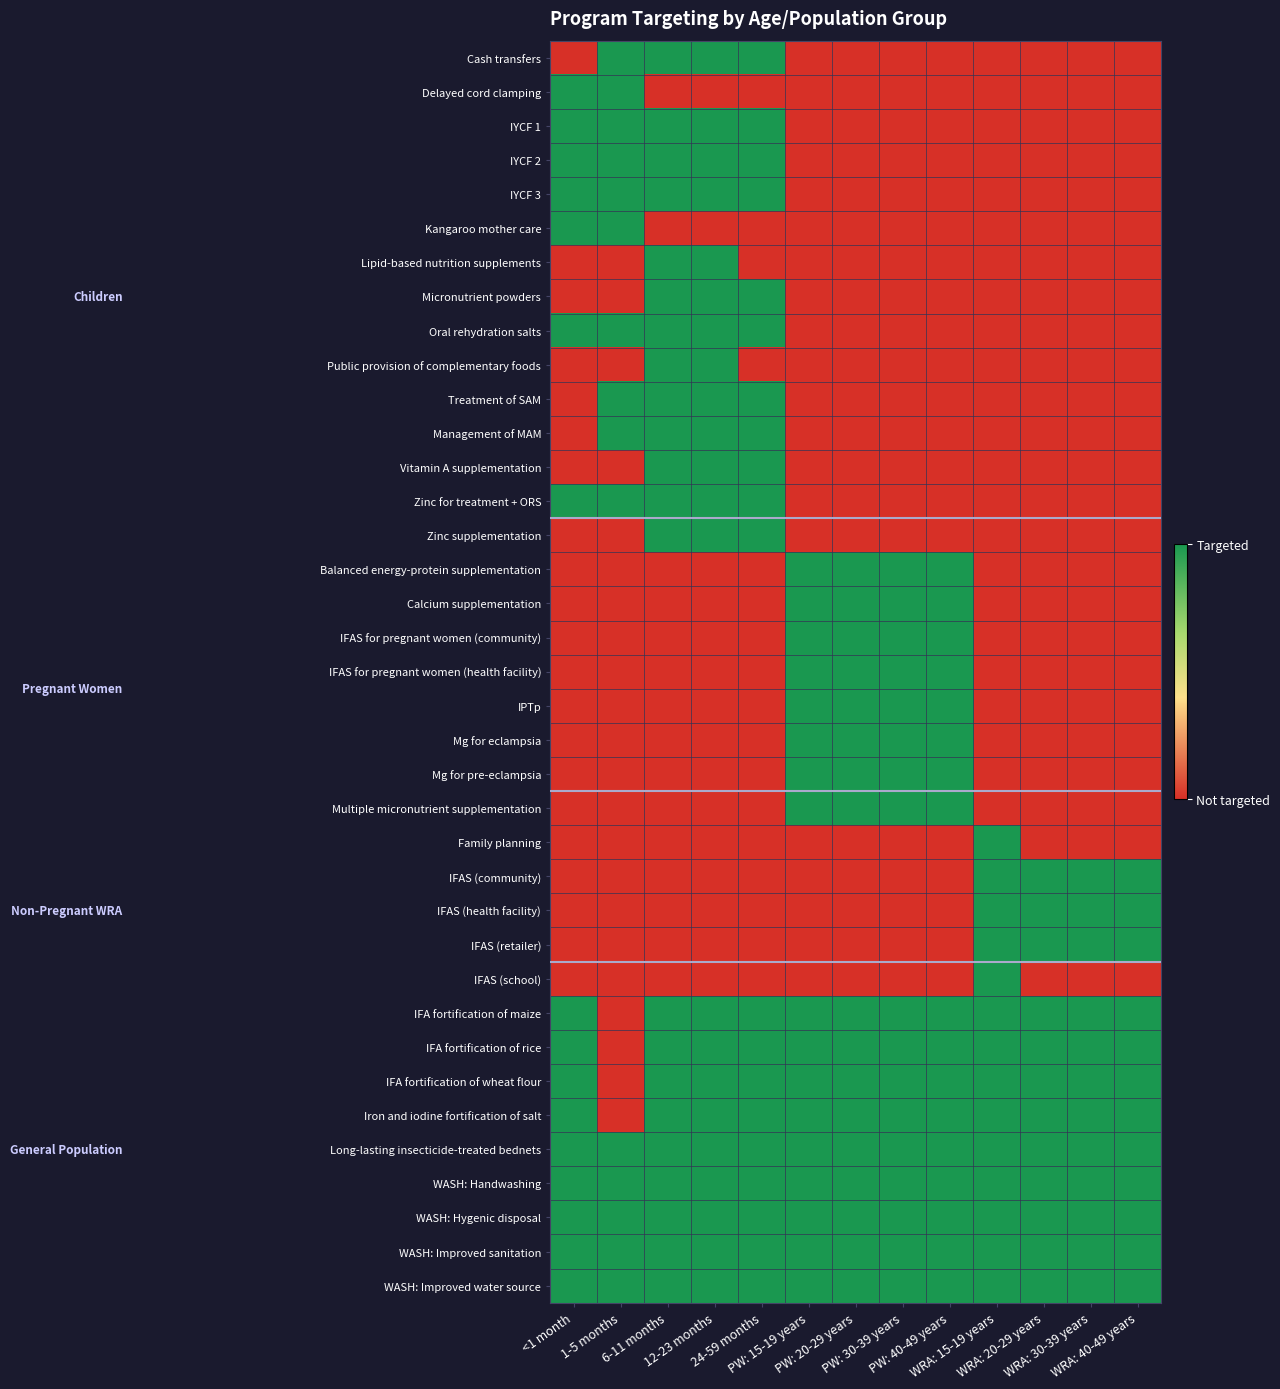

Reading left to right, transcribe all the data shown in this chart.

Cash transfers: <1 month=0	1-5 months=1	6-11 months=1	12-23 months=1	24-59 months=1	PW: 15-19 years=0	PW: 20-29 years=0	PW: 30-39 years=0	PW: 40-49 years=0	WRA: 15-19 years=0	WRA: 20-29 years=0	WRA: 30-39 years=0	WRA: 40-49 years=0
Delayed cord clamping: <1 month=1	1-5 months=1	6-11 months=0	12-23 months=0	24-59 months=0	PW: 15-19 years=0	PW: 20-29 years=0	PW: 30-39 years=0	PW: 40-49 years=0	WRA: 15-19 years=0	WRA: 20-29 years=0	WRA: 30-39 years=0	WRA: 40-49 years=0
IYCF 1: <1 month=1	1-5 months=1	6-11 months=1	12-23 months=1	24-59 months=1	PW: 15-19 years=0	PW: 20-29 years=0	PW: 30-39 years=0	PW: 40-49 years=0	WRA: 15-19 years=0	WRA: 20-29 years=0	WRA: 30-39 years=0	WRA: 40-49 years=0
IYCF 2: <1 month=1	1-5 months=1	6-11 months=1	12-23 months=1	24-59 months=1	PW: 15-19 years=0	PW: 20-29 years=0	PW: 30-39 years=0	PW: 40-49 years=0	WRA: 15-19 years=0	WRA: 20-29 years=0	WRA: 30-39 years=0	WRA: 40-49 years=0
IYCF 3: <1 month=1	1-5 months=1	6-11 months=1	12-23 months=1	24-59 months=1	PW: 15-19 years=0	PW: 20-29 years=0	PW: 30-39 years=0	PW: 40-49 years=0	WRA: 15-19 years=0	WRA: 20-29 years=0	WRA: 30-39 years=0	WRA: 40-49 years=0
Kangaroo mother care: <1 month=1	1-5 months=1	6-11 months=0	12-23 months=0	24-59 months=0	PW: 15-19 years=0	PW: 20-29 years=0	PW: 30-39 years=0	PW: 40-49 years=0	WRA: 15-19 years=0	WRA: 20-29 years=0	WRA: 30-39 years=0	WRA: 40-49 years=0
Lipid-based nutrition supplements: <1 month=0	1-5 months=0	6-11 months=1	12-23 months=1	24-59 months=0	PW: 15-19 years=0	PW: 20-29 years=0	PW: 30-39 years=0	PW: 40-49 years=0	WRA: 15-19 years=0	WRA: 20-29 years=0	WRA: 30-39 years=0	WRA: 40-49 years=0
Micronutrient powders: <1 month=0	1-5 months=0	6-11 months=1	12-23 months=1	24-59 months=1	PW: 15-19 years=0	PW: 20-29 years=0	PW: 30-39 years=0	PW: 40-49 years=0	WRA: 15-19 years=0	WRA: 20-29 years=0	WRA: 30-39 years=0	WRA: 40-49 years=0
Oral rehydration salts: <1 month=1	1-5 months=1	6-11 months=1	12-23 months=1	24-59 months=1	PW: 15-19 years=0	PW: 20-29 years=0	PW: 30-39 years=0	PW: 40-49 years=0	WRA: 15-19 years=0	WRA: 20-29 years=0	WRA: 30-39 years=0	WRA: 40-49 years=0
Public provision of complementary foods: <1 month=0	1-5 months=0	6-11 months=1	12-23 months=1	24-59 months=0	PW: 15-19 years=0	PW: 20-29 years=0	PW: 30-39 years=0	PW: 40-49 years=0	WRA: 15-19 years=0	WRA: 20-29 years=0	WRA: 30-39 years=0	WRA: 40-49 years=0
Treatment of SAM: <1 month=0	1-5 months=1	6-11 months=1	12-23 months=1	24-59 months=1	PW: 15-19 years=0	PW: 20-29 years=0	PW: 30-39 years=0	PW: 40-49 years=0	WRA: 15-19 years=0	WRA: 20-29 years=0	WRA: 30-39 years=0	WRA: 40-49 years=0
Management of MAM: <1 month=0	1-5 months=1	6-11 months=1	12-23 months=1	24-59 months=1	PW: 15-19 years=0	PW: 20-29 years=0	PW: 30-39 years=0	PW: 40-49 years=0	WRA: 15-19 years=0	WRA: 20-29 years=0	WRA: 30-39 years=0	WRA: 40-49 years=0
Vitamin A supplementation: <1 month=0	1-5 months=0	6-11 months=1	12-23 months=1	24-59 months=1	PW: 15-19 years=0	PW: 20-29 years=0	PW: 30-39 years=0	PW: 40-49 years=0	WRA: 15-19 years=0	WRA: 20-29 years=0	WRA: 30-39 years=0	WRA: 40-49 years=0
Zinc for treatment + ORS: <1 month=1	1-5 months=1	6-11 months=1	12-23 months=1	24-59 months=1	PW: 15-19 years=0	PW: 20-29 years=0	PW: 30-39 years=0	PW: 40-49 years=0	WRA: 15-19 years=0	WRA: 20-29 years=0	WRA: 30-39 years=0	WRA: 40-49 years=0
Zinc supplementation: <1 month=0	1-5 months=0	6-11 months=1	12-23 months=1	24-59 months=1	PW: 15-19 years=0	PW: 20-29 years=0	PW: 30-39 years=0	PW: 40-49 years=0	WRA: 15-19 years=0	WRA: 20-29 years=0	WRA: 30-39 years=0	WRA: 40-49 years=0
Balanced energy-protein supplementation: <1 month=0	1-5 months=0	6-11 months=0	12-23 months=0	24-59 months=0	PW: 15-19 years=1	PW: 20-29 years=1	PW: 30-39 years=1	PW: 40-49 years=1	WRA: 15-19 years=0	WRA: 20-29 years=0	WRA: 30-39 years=0	WRA: 40-49 years=0
Calcium supplementation: <1 month=0	1-5 months=0	6-11 months=0	12-23 months=0	24-59 months=0	PW: 15-19 years=1	PW: 20-29 years=1	PW: 30-39 years=1	PW: 40-49 years=1	WRA: 15-19 years=0	WRA: 20-29 years=0	WRA: 30-39 years=0	WRA: 40-49 years=0
IFAS for pregnant women (community): <1 month=0	1-5 months=0	6-11 months=0	12-23 months=0	24-59 months=0	PW: 15-19 years=1	PW: 20-29 years=1	PW: 30-39 years=1	PW: 40-49 years=1	WRA: 15-19 years=0	WRA: 20-29 years=0	WRA: 30-39 years=0	WRA: 40-49 years=0
IFAS for pregnant women (health facility): <1 month=0	1-5 months=0	6-11 months=0	12-23 months=0	24-59 months=0	PW: 15-19 years=1	PW: 20-29 years=1	PW: 30-39 years=1	PW: 40-49 years=1	WRA: 15-19 years=0	WRA: 20-29 years=0	WRA: 30-39 years=0	WRA: 40-49 years=0
IPTp: <1 month=0	1-5 months=0	6-11 months=0	12-23 months=0	24-59 months=0	PW: 15-19 years=1	PW: 20-29 years=1	PW: 30-39 years=1	PW: 40-49 years=1	WRA: 15-19 years=0	WRA: 20-29 years=0	WRA: 30-39 years=0	WRA: 40-49 years=0
Mg for eclampsia: <1 month=0	1-5 months=0	6-11 months=0	12-23 months=0	24-59 months=0	PW: 15-19 years=1	PW: 20-29 years=1	PW: 30-39 years=1	PW: 40-49 years=1	WRA: 15-19 years=0	WRA: 20-29 years=0	WRA: 30-39 years=0	WRA: 40-49 years=0
Mg for pre-eclampsia: <1 month=0	1-5 months=0	6-11 months=0	12-23 months=0	24-59 months=0	PW: 15-19 years=1	PW: 20-29 years=1	PW: 30-39 years=1	PW: 40-49 years=1	WRA: 15-19 years=0	WRA: 20-29 years=0	WRA: 30-39 years=0	WRA: 40-49 years=0
Multiple micronutrient supplementation: <1 month=0	1-5 months=0	6-11 months=0	12-23 months=0	24-59 months=0	PW: 15-19 years=1	PW: 20-29 years=1	PW: 30-39 years=1	PW: 40-49 years=1	WRA: 15-19 years=0	WRA: 20-29 years=0	WRA: 30-39 years=0	WRA: 40-49 years=0
Family planning: <1 month=0	1-5 months=0	6-11 months=0	12-23 months=0	24-59 months=0	PW: 15-19 years=0	PW: 20-29 years=0	PW: 30-39 years=0	PW: 40-49 years=0	WRA: 15-19 years=1	WRA: 20-29 years=0	WRA: 30-39 years=0	WRA: 40-49 years=0
IFAS (community): <1 month=0	1-5 months=0	6-11 months=0	12-23 months=0	24-59 months=0	PW: 15-19 years=0	PW: 20-29 years=0	PW: 30-39 years=0	PW: 40-49 years=0	WRA: 15-19 years=1	WRA: 20-29 years=1	WRA: 30-39 years=1	WRA: 40-49 years=1
IFAS (health facility): <1 month=0	1-5 months=0	6-11 months=0	12-23 months=0	24-59 months=0	PW: 15-19 years=0	PW: 20-29 years=0	PW: 30-39 years=0	PW: 40-49 years=0	WRA: 15-19 years=1	WRA: 20-29 years=1	WRA: 30-39 years=1	WRA: 40-49 years=1
IFAS (retailer): <1 month=0	1-5 months=0	6-11 months=0	12-23 months=0	24-59 months=0	PW: 15-19 years=0	PW: 20-29 years=0	PW: 30-39 years=0	PW: 40-49 years=0	WRA: 15-19 years=1	WRA: 20-29 years=1	WRA: 30-39 years=1	WRA: 40-49 years=1
IFAS (school): <1 month=0	1-5 months=0	6-11 months=0	12-23 months=0	24-59 months=0	PW: 15-19 years=0	PW: 20-29 years=0	PW: 30-39 years=0	PW: 40-49 years=0	WRA: 15-19 years=1	WRA: 20-29 years=0	WRA: 30-39 years=0	WRA: 40-49 years=0
IFA fortification of maize: <1 month=1	1-5 months=0	6-11 months=1	12-23 months=1	24-59 months=1	PW: 15-19 years=1	PW: 20-29 years=1	PW: 30-39 years=1	PW: 40-49 years=1	WRA: 15-19 years=1	WRA: 20-29 years=1	WRA: 30-39 years=1	WRA: 40-49 years=1
IFA fortification of rice: <1 month=1	1-5 months=0	6-11 months=1	12-23 months=1	24-59 months=1	PW: 15-19 years=1	PW: 20-29 years=1	PW: 30-39 years=1	PW: 40-49 years=1	WRA: 15-19 years=1	WRA: 20-29 years=1	WRA: 30-39 years=1	WRA: 40-49 years=1
IFA fortification of wheat flour: <1 month=1	1-5 months=0	6-11 months=1	12-23 months=1	24-59 months=1	PW: 15-19 years=1	PW: 20-29 years=1	PW: 30-39 years=1	PW: 40-49 years=1	WRA: 15-19 years=1	WRA: 20-29 years=1	WRA: 30-39 years=1	WRA: 40-49 years=1
Iron and iodine fortification of salt: <1 month=1	1-5 months=0	6-11 months=1	12-23 months=1	24-59 months=1	PW: 15-19 years=1	PW: 20-29 years=1	PW: 30-39 years=1	PW: 40-49 years=1	WRA: 15-19 years=1	WRA: 20-29 years=1	WRA: 30-39 years=1	WRA: 40-49 years=1
Long-lasting insecticide-treated bednets: <1 month=1	1-5 months=1	6-11 months=1	12-23 months=1	24-59 months=1	PW: 15-19 years=1	PW: 20-29 years=1	PW: 30-39 years=1	PW: 40-49 years=1	WRA: 15-19 years=1	WRA: 20-29 years=1	WRA: 30-39 years=1	WRA: 40-49 years=1
WASH: Handwashing: <1 month=1	1-5 months=1	6-11 months=1	12-23 months=1	24-59 months=1	PW: 15-19 years=1	PW: 20-29 years=1	PW: 30-39 years=1	PW: 40-49 years=1	WRA: 15-19 years=1	WRA: 20-29 years=1	WRA: 30-39 years=1	WRA: 40-49 years=1
WASH: Hygenic disposal: <1 month=1	1-5 months=1	6-11 months=1	12-23 months=1	24-59 months=1	PW: 15-19 years=1	PW: 20-29 years=1	PW: 30-39 years=1	PW: 40-49 years=1	WRA: 15-19 years=1	WRA: 20-29 years=1	WRA: 30-39 years=1	WRA: 40-49 years=1
WASH: Improved sanitation: <1 month=1	1-5 months=1	6-11 months=1	12-23 months=1	24-59 months=1	PW: 15-19 years=1	PW: 20-29 years=1	PW: 30-39 years=1	PW: 40-49 years=1	WRA: 15-19 years=1	WRA: 20-29 years=1	WRA: 30-39 years=1	WRA: 40-49 years=1
WASH: Improved water source: <1 month=1	1-5 months=1	6-11 months=1	12-23 months=1	24-59 months=1	PW: 15-19 years=1	PW: 20-29 years=1	PW: 30-39 years=1	PW: 40-49 years=1	WRA: 15-19 years=1	WRA: 20-29 years=1	WRA: 30-39 years=1	WRA: 40-49 years=1